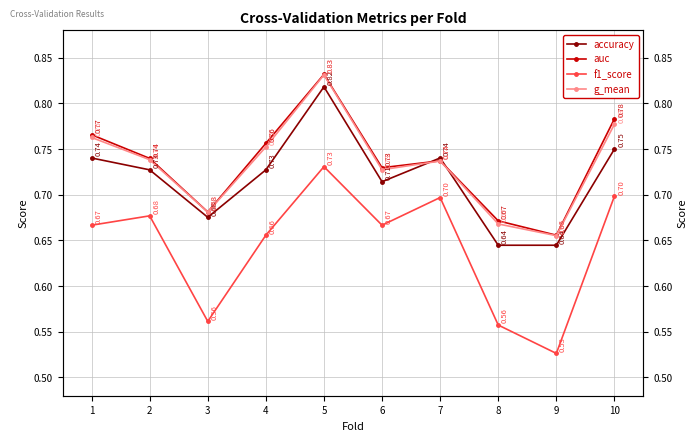

What is the value of the g_mean point at the 3rd from the left?

0.7